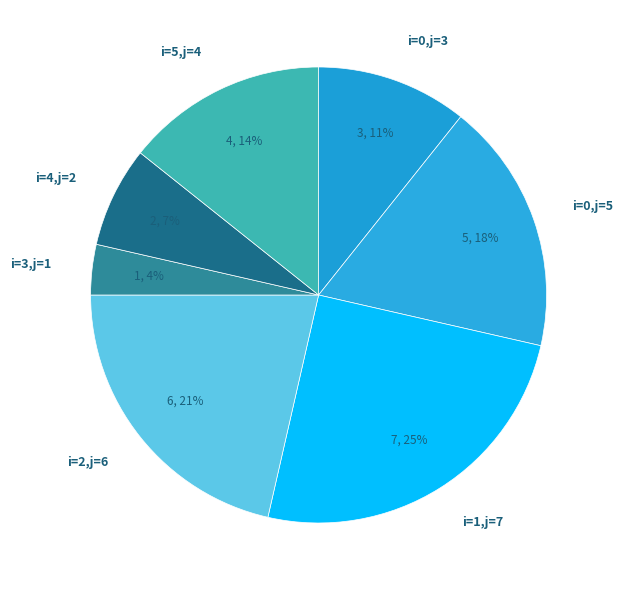

What is the smallest slice in the pie chart?

i=3,j=1